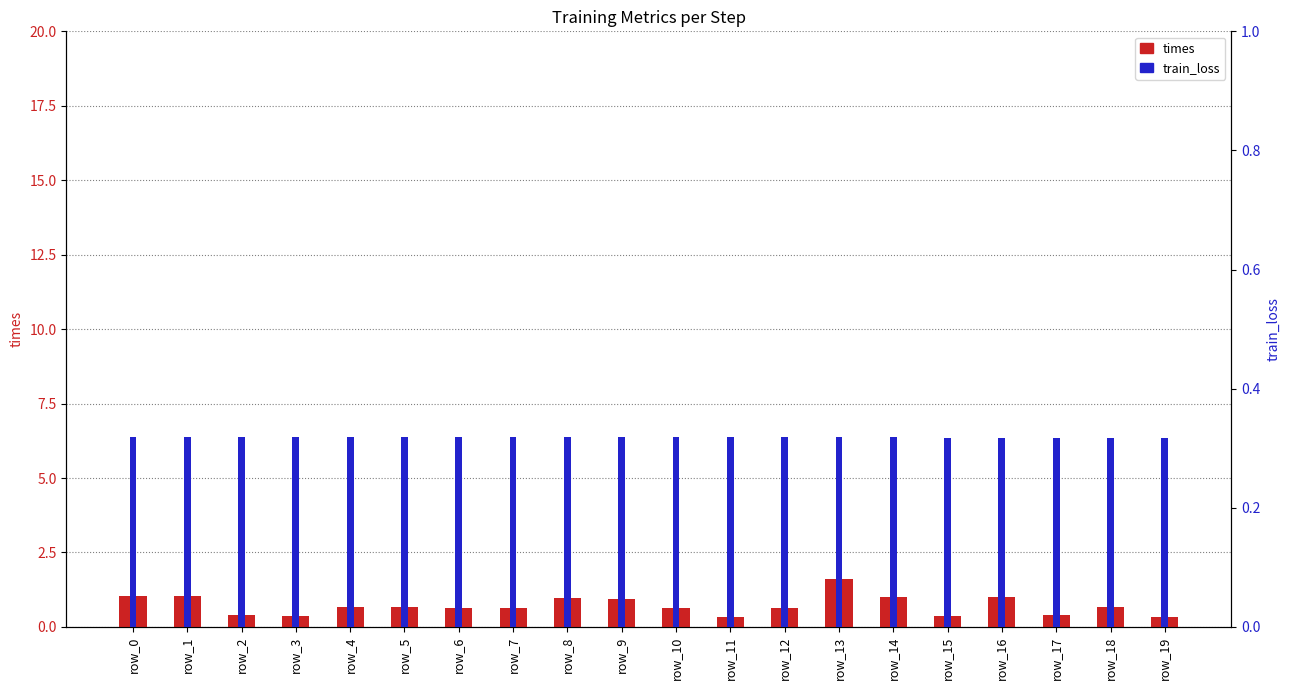

At how many categories does at least one series exceed 1?

4